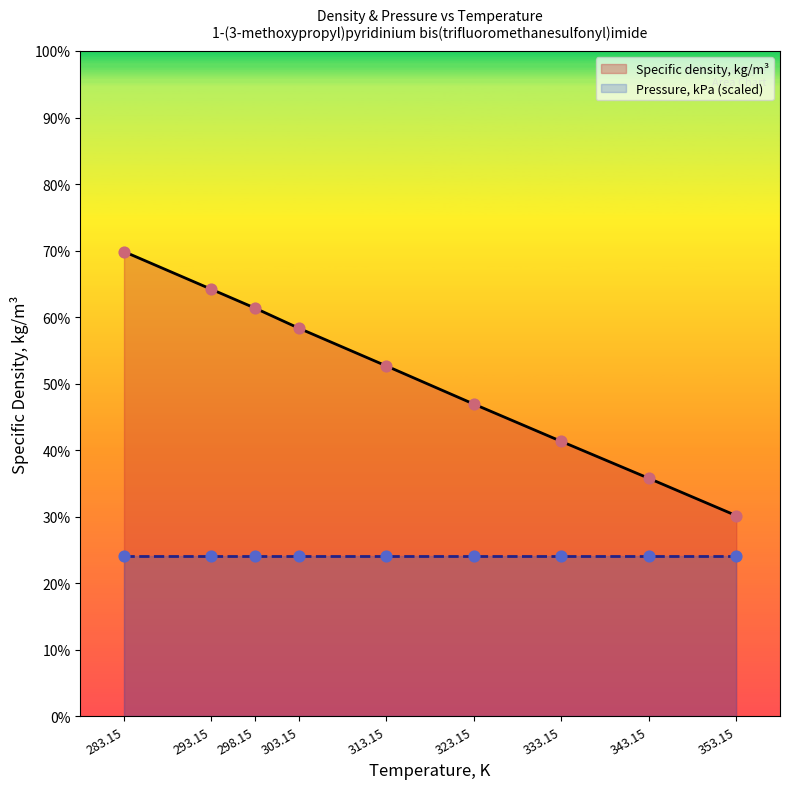

At which category is the sum across all series the highest?

283.15